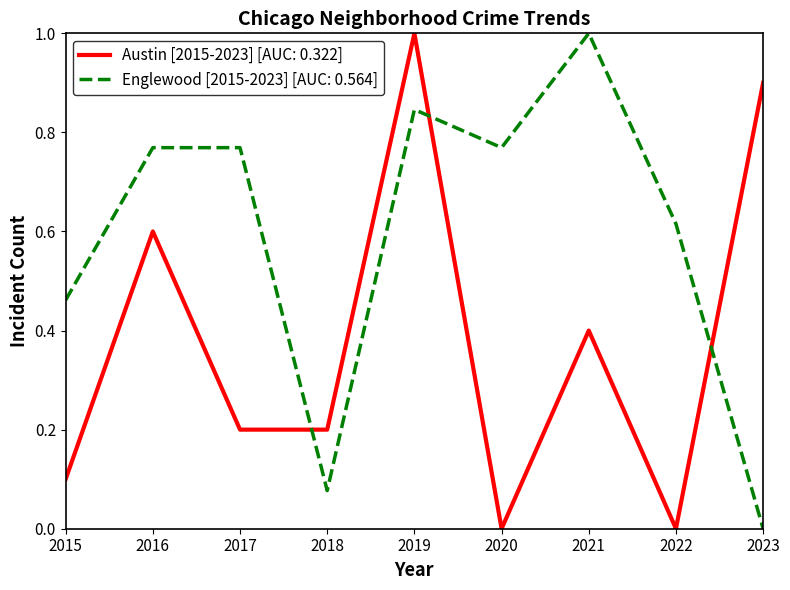

What are all the series names shown in the legend?

Austin [2015-2023] [AUC: 0.322], Englewood [2015-2023] [AUC: 0.564]